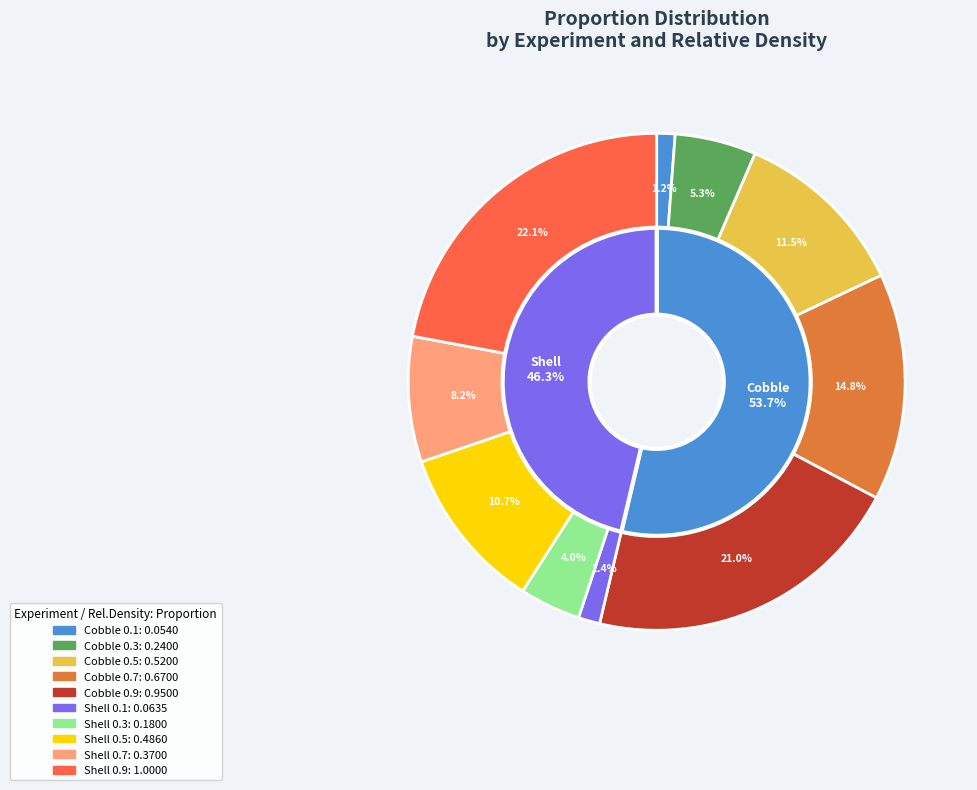

Is Cobble 0.1 the majority of the pie?

No